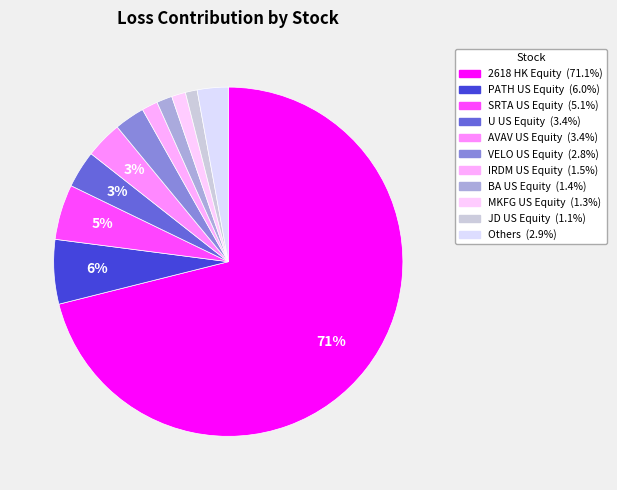

Is there a majority slice in this chart?

Yes